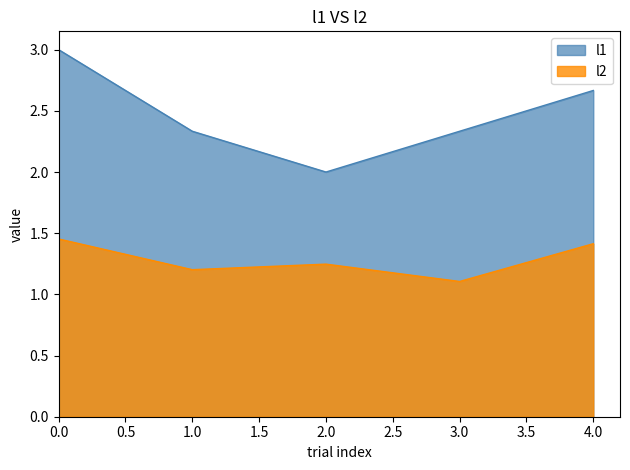

What is the lowest value of the l2 series?

1.1